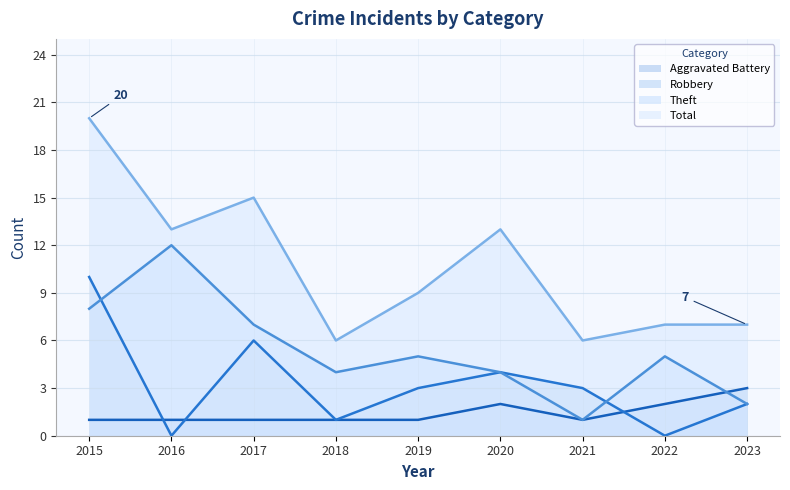

How many series are shown in this chart?

4